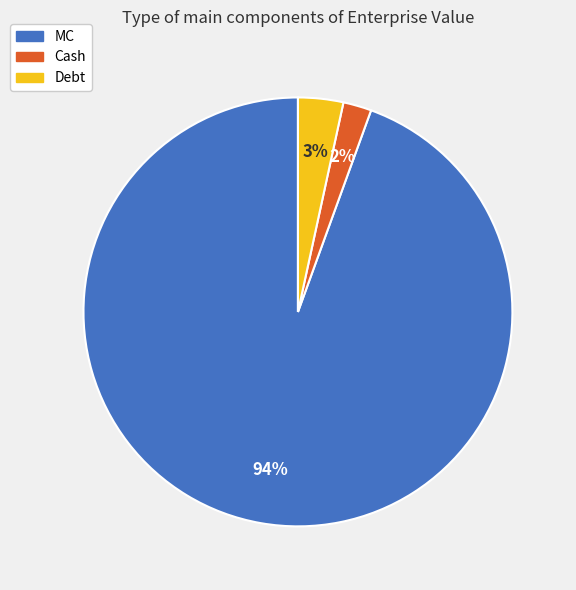

To the nearest percent, what percentage of the pie is Debt?

3%